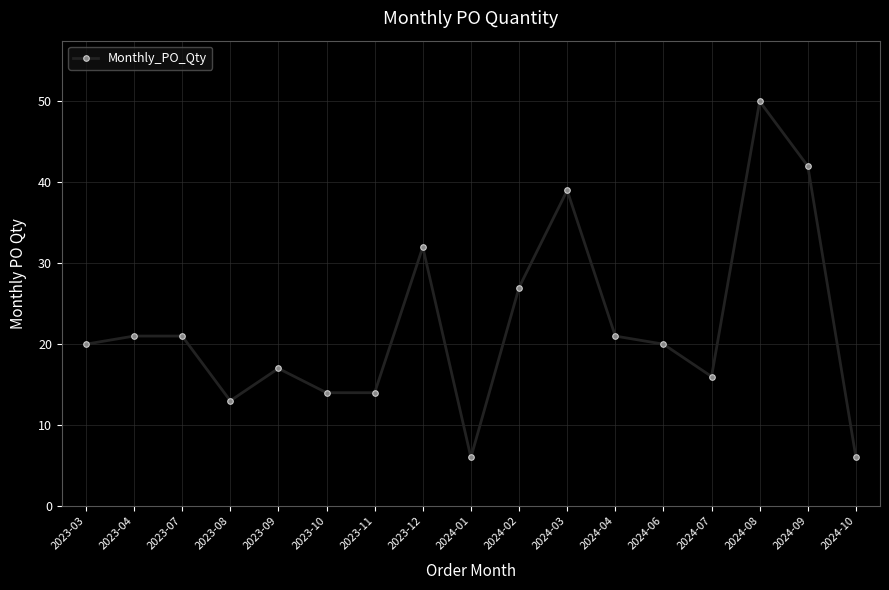

What position from the left is 2023-10?

6